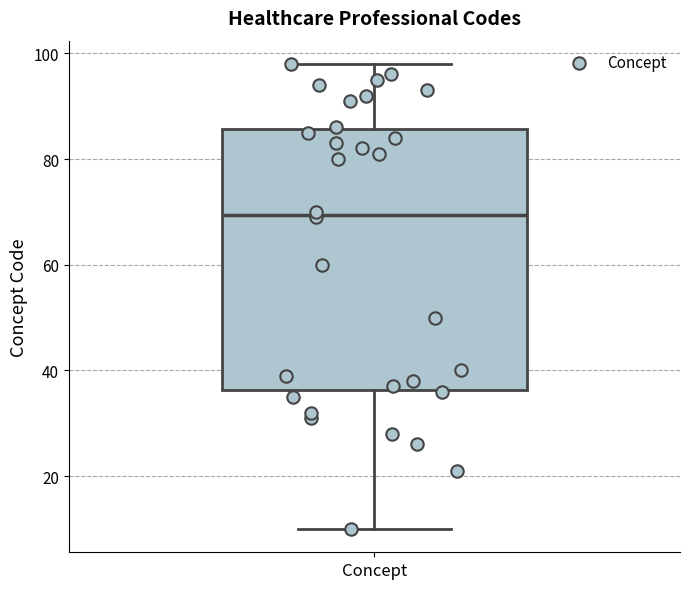

Read this box plot against the y-axis: the position of the median line, the range covered by the box, and the ends of both whiskers. The values are not printed on the chart, so give them approximately, as read against the axis.

median 70, box 36 to 86, whiskers 10 to 98